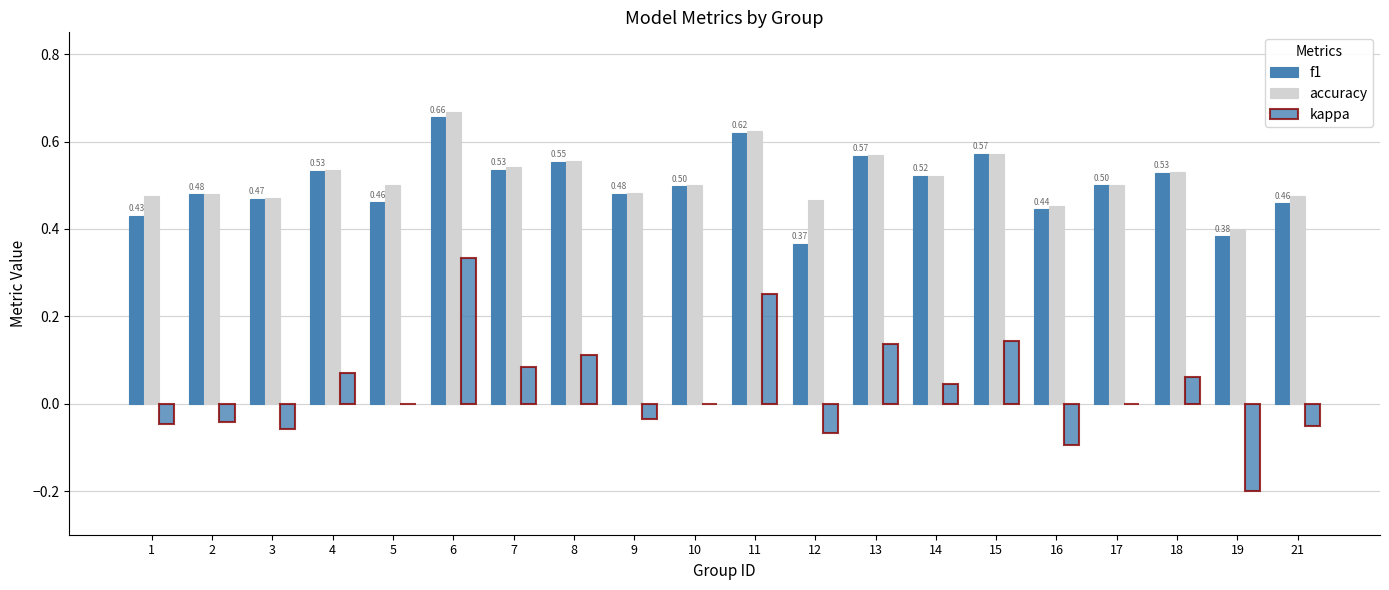

Where is accuracy nearest to the value 0?

19